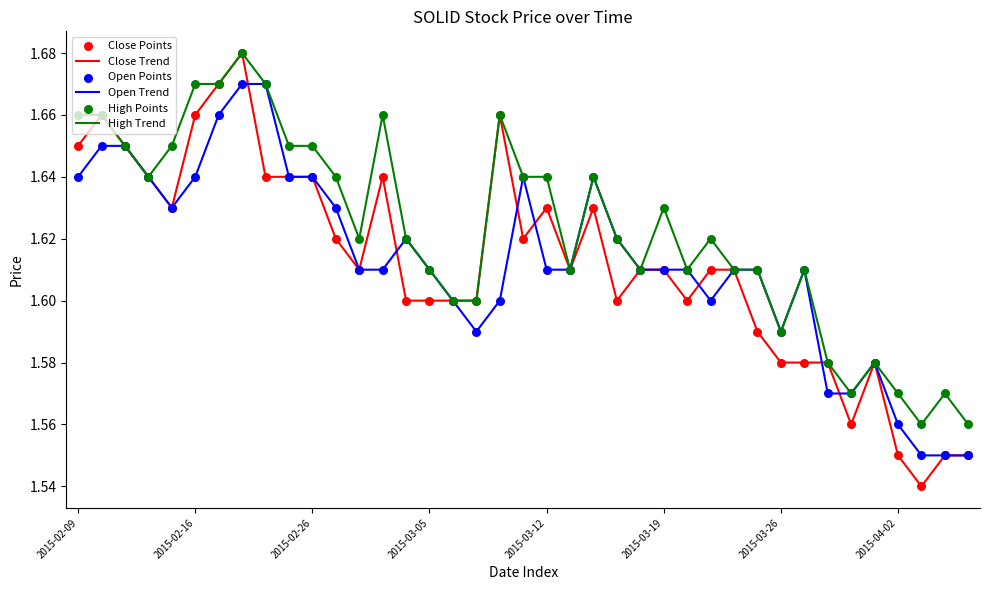

Which series has the largest total across all categories?

High Trend